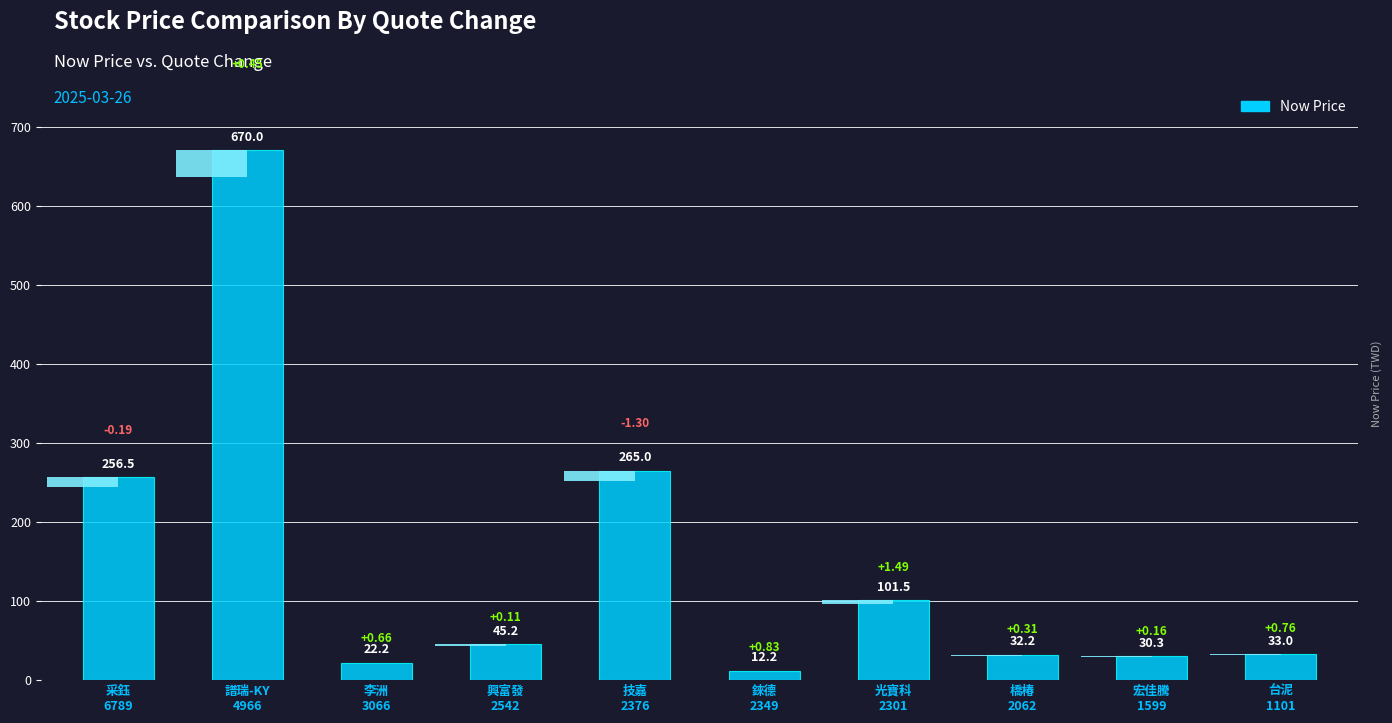

What is the maximum value shown in the chart?

670.0